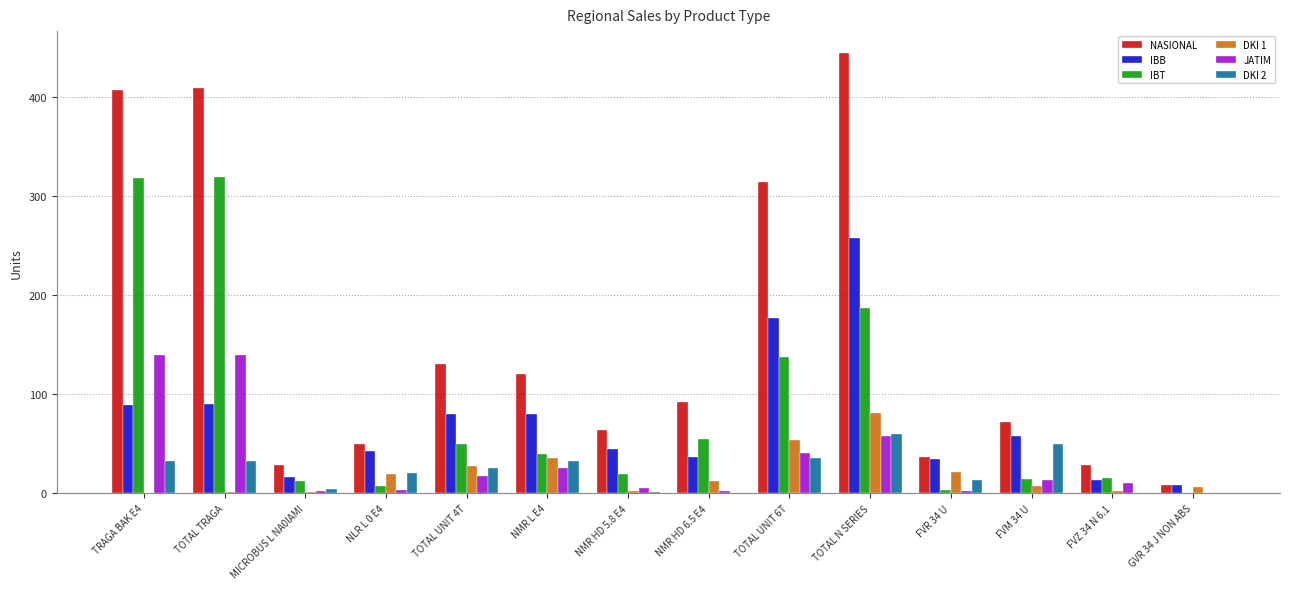

What is the maximum value shown in the chart?

444